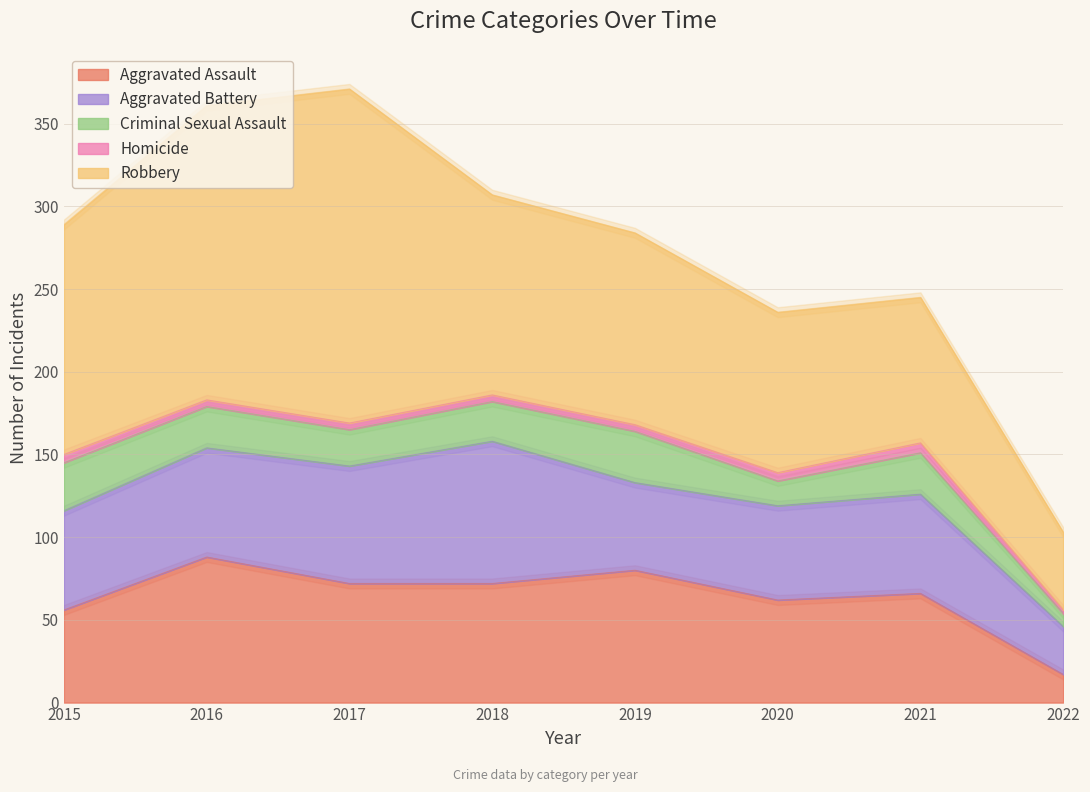

What is the lowest value of the Aggravated Battery series?

29